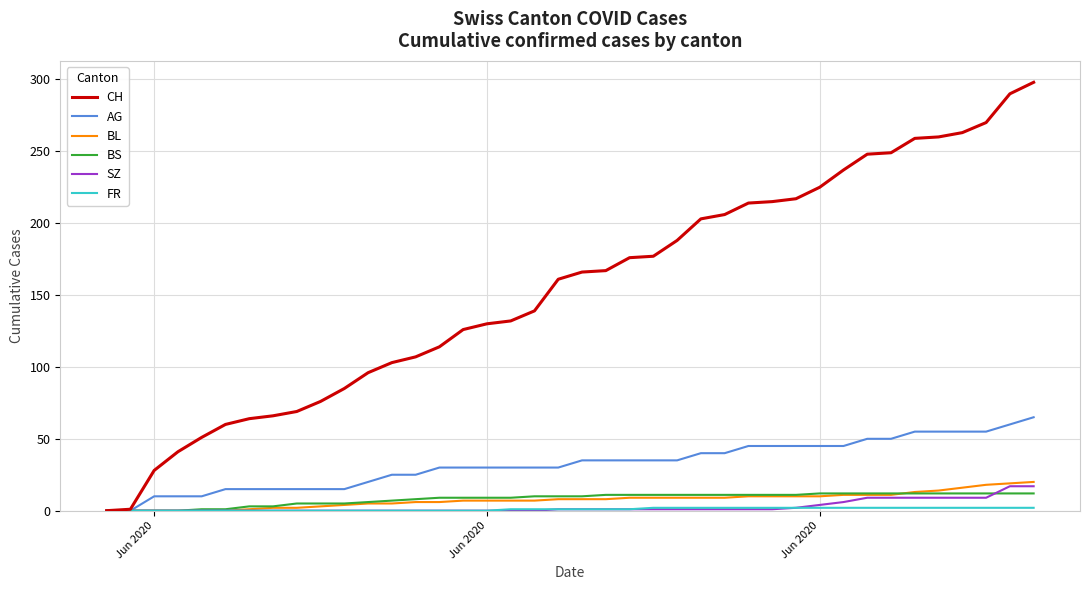

Which series has the largest range (max minus min)?

CH